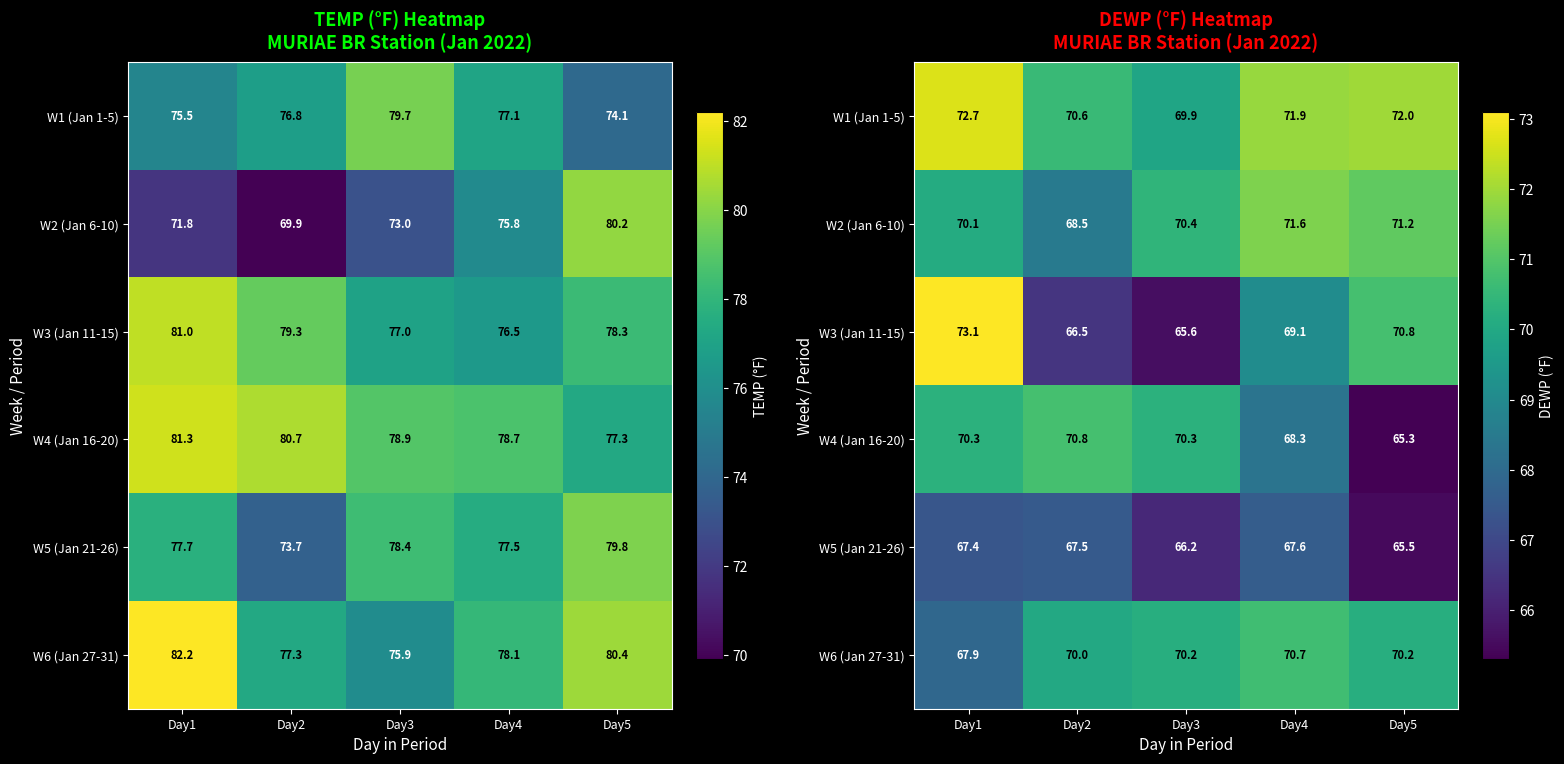

Where does the W5 (Jan 21-26) series first go above 67?

Day1